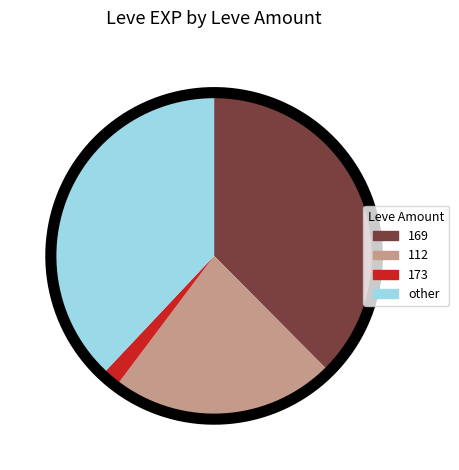

True or false: Kukuru Powder accounts for 1% of the total.

False